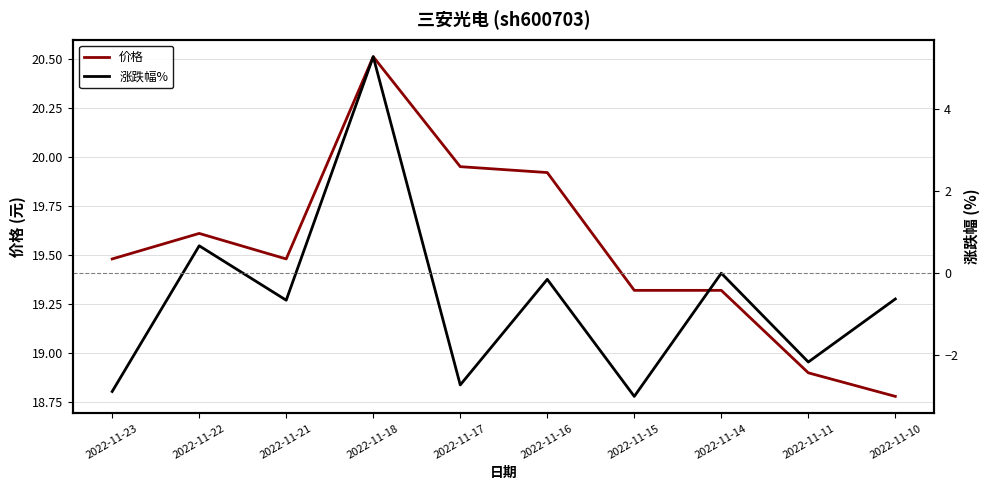

What is the sum of the 涨跌幅% values at 2022-11-10 and 2022-11-21?

-1.3